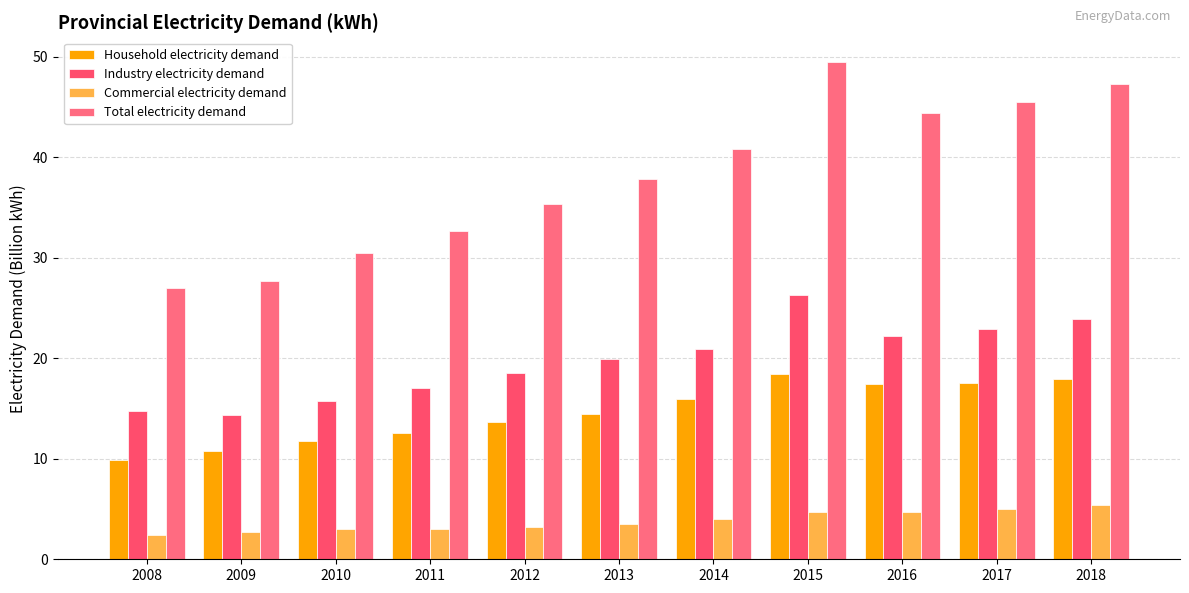

At which category is the sum across all series the highest?

2015